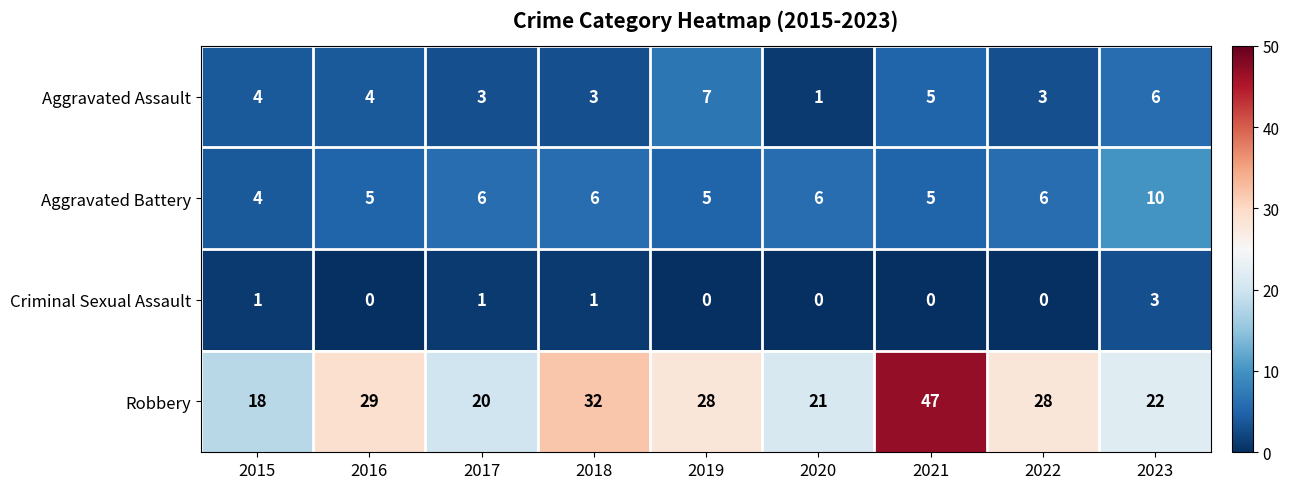

Read the Robbery value at 2022.

28